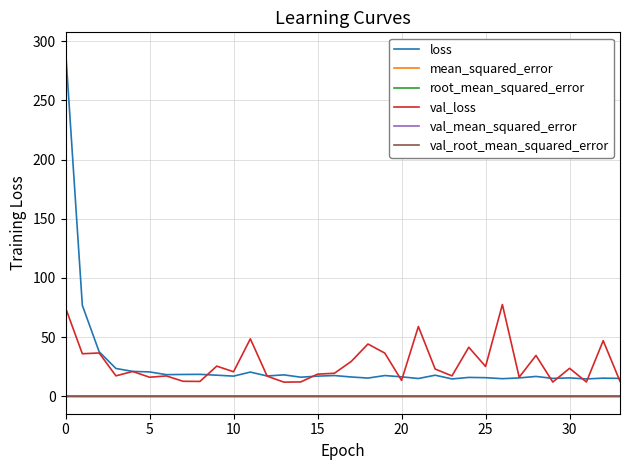

True or false: root_mean_squared_error and loss intersect in this chart.

False